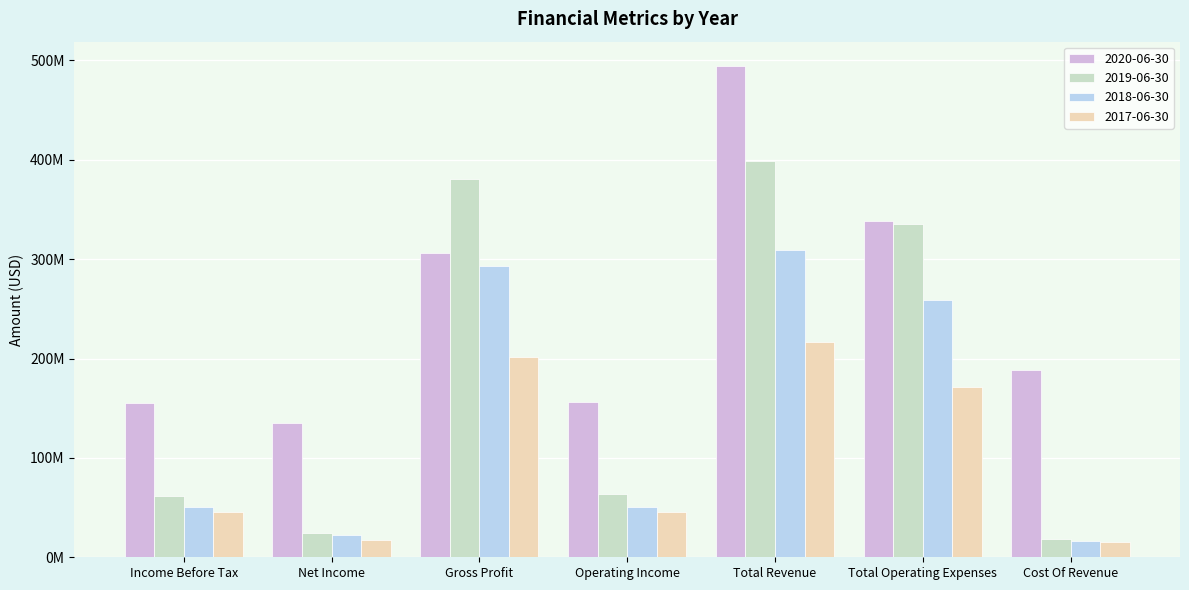

Reading left to right, extract all data points from this chart.

2020-06-30: 155700000	134800000	306000000	155800000	494200000	338400000	188200000
2019-06-30: 61184000	24017000	381049000	63876000	399049000	335173000	18000000
2018-06-30: 50886000	22659000	293551000	50689000	309551000	258862000	16000000
2017-06-30: 45219000	16993000	201885000	45193000	216885000	171692000	15000000